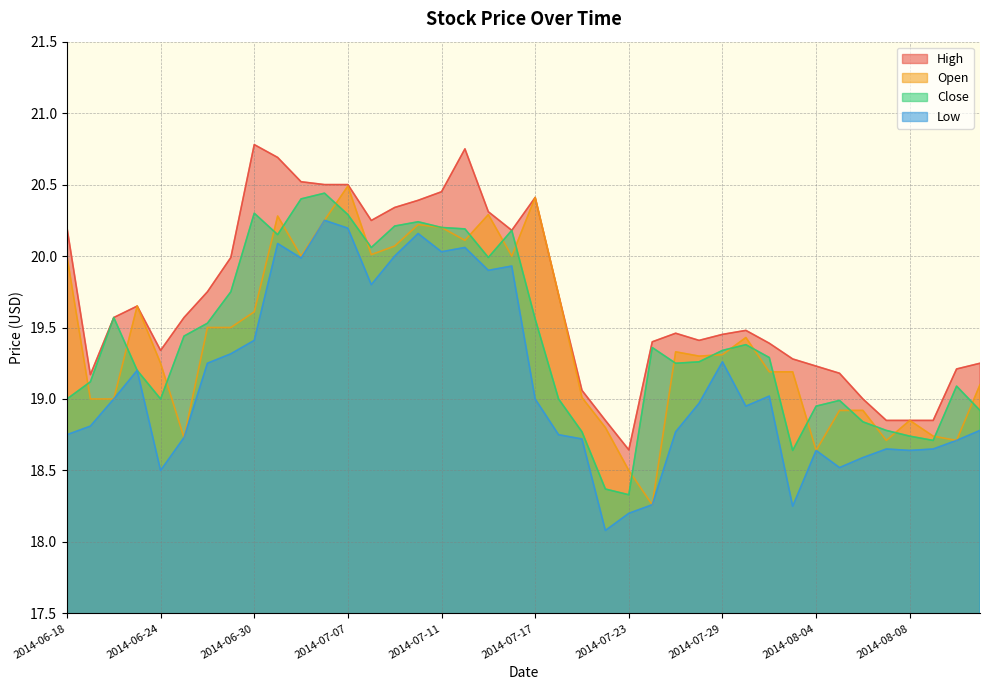

True or false: Open has a value of 20.0 at 2014-07-16.

True